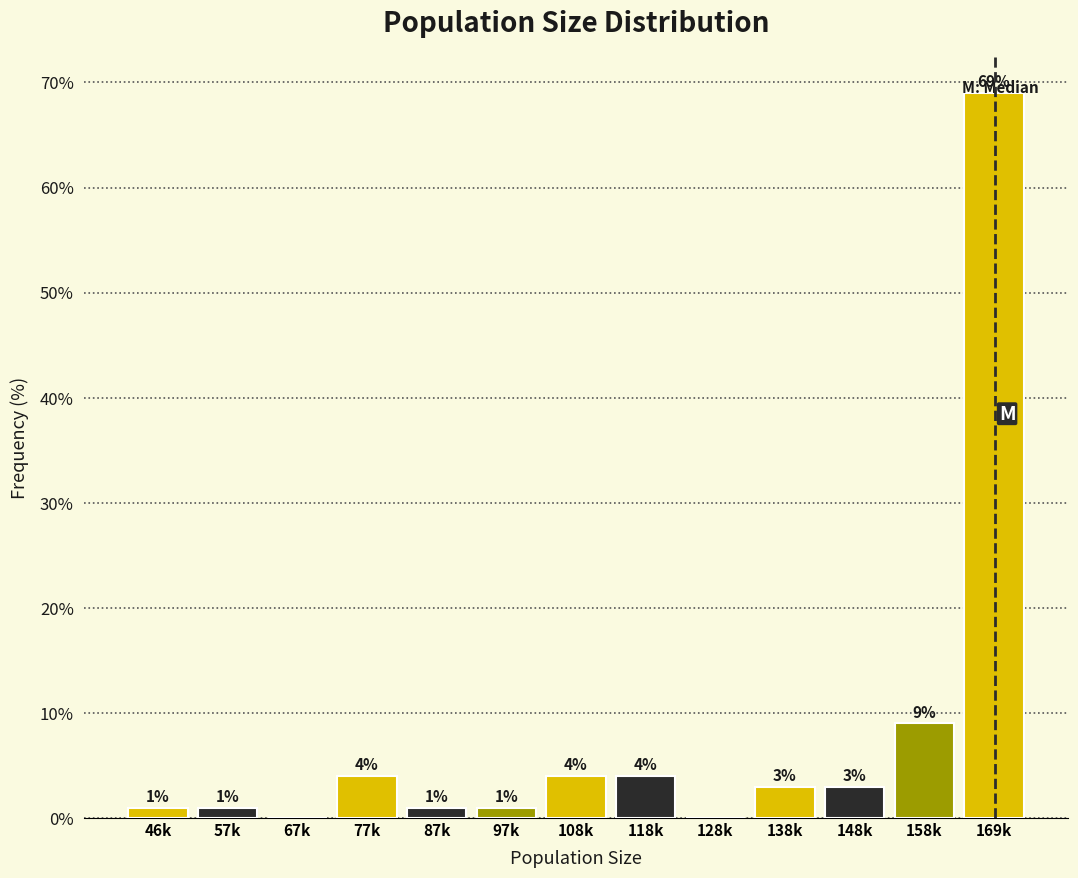

What is the change in value from 108k to 158k?

+5